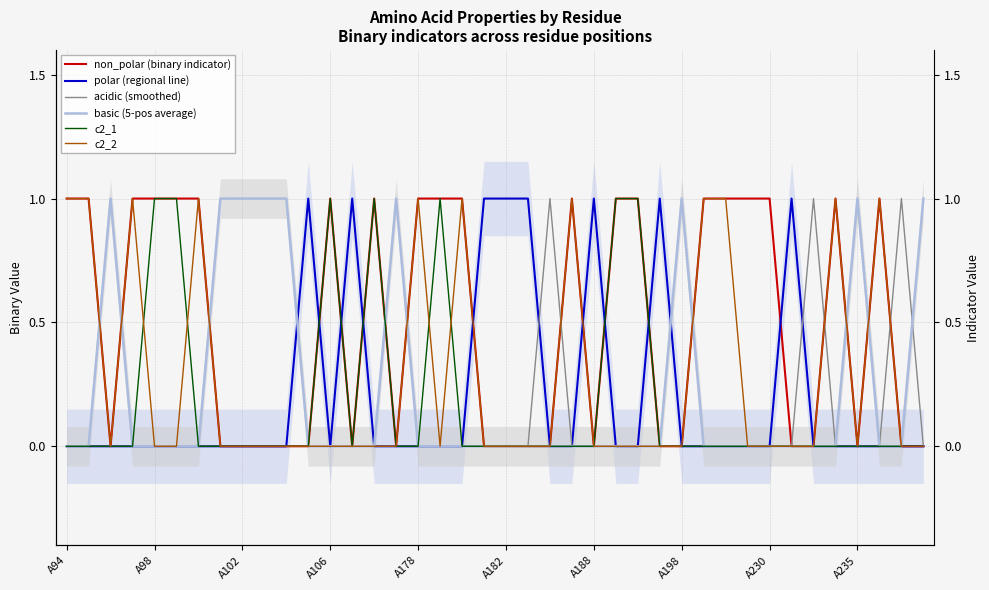

How many interior local peaks does the basic (5-pos average) series have?

4